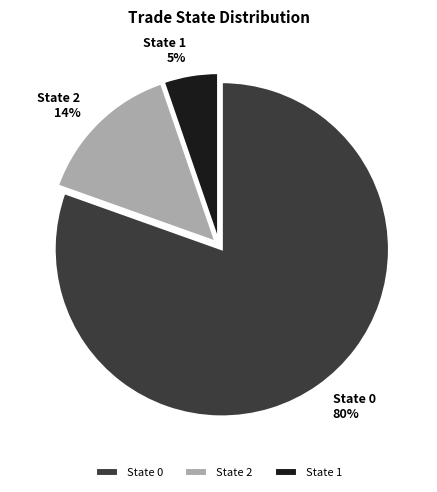

How many segments does this pie chart have?

3